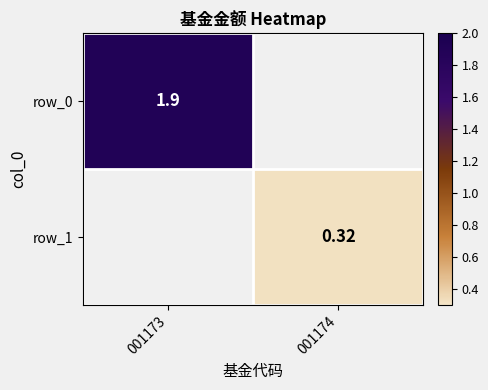

The value of row_1 at 001174 is 0.4. True or false?

False